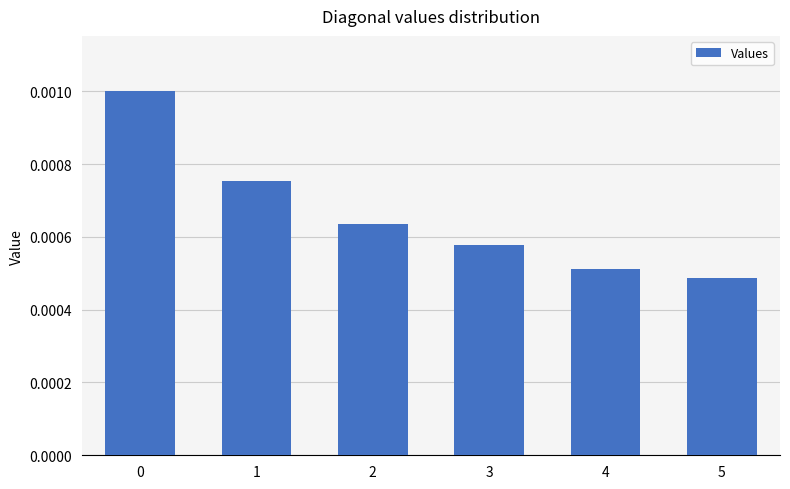

Count the values in the range 0 to 1.

6